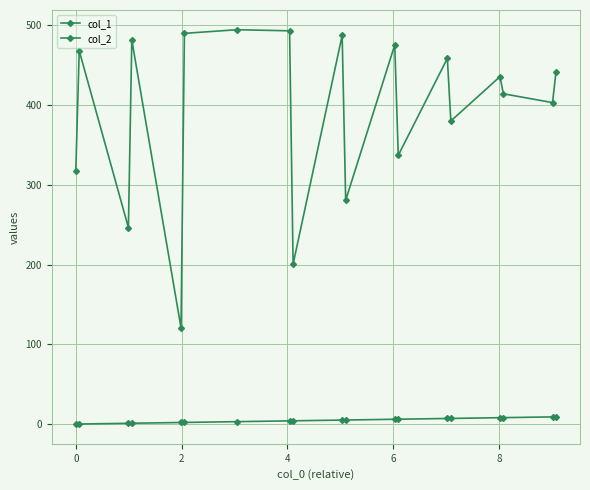

Reading left to right, list all the values displayed in this chart.

col_1: 0.0	0.1	1.0	1.1	2.0	2.1	3.1	4.0	4.1	5.0	5.1	6.0	6.1	7.0	7.1	8.0	8.1	9.0	9.1
col_2: 317.3	468.1	246.4	481.6	120.6	489.9	494.5	493.1	200.6	487.3	280.7	475.5	337.0	458.5	380.0	435.6	414.2	403.1	441.6